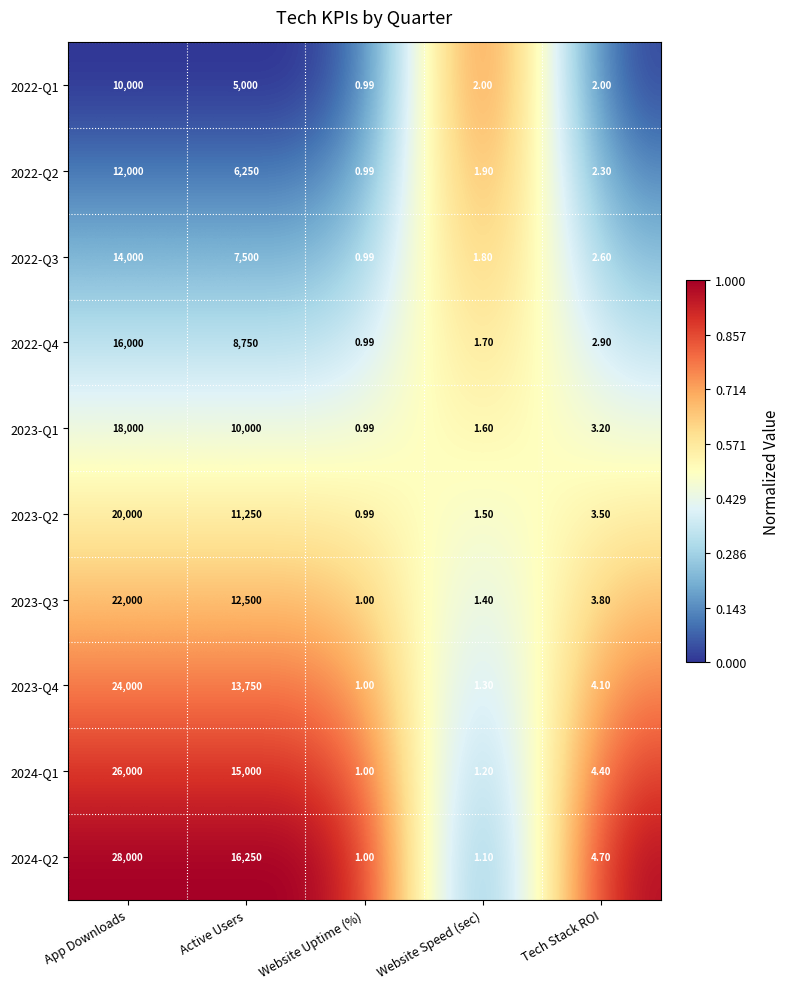

At which label does 2022-Q4 reach its peak?

App Downloads